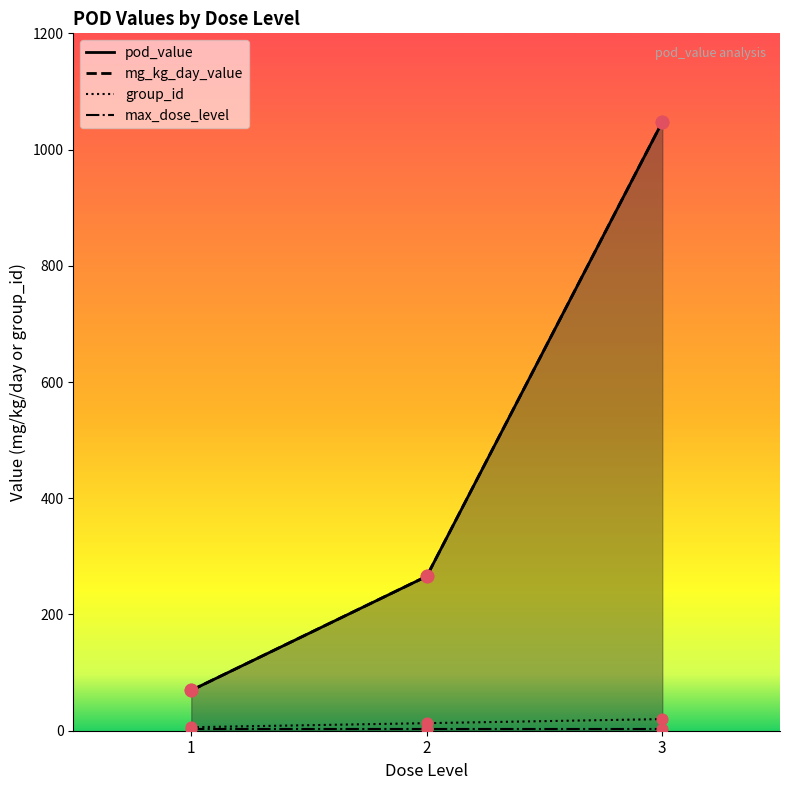

At how many categories does at least one series exceed 1026?

1